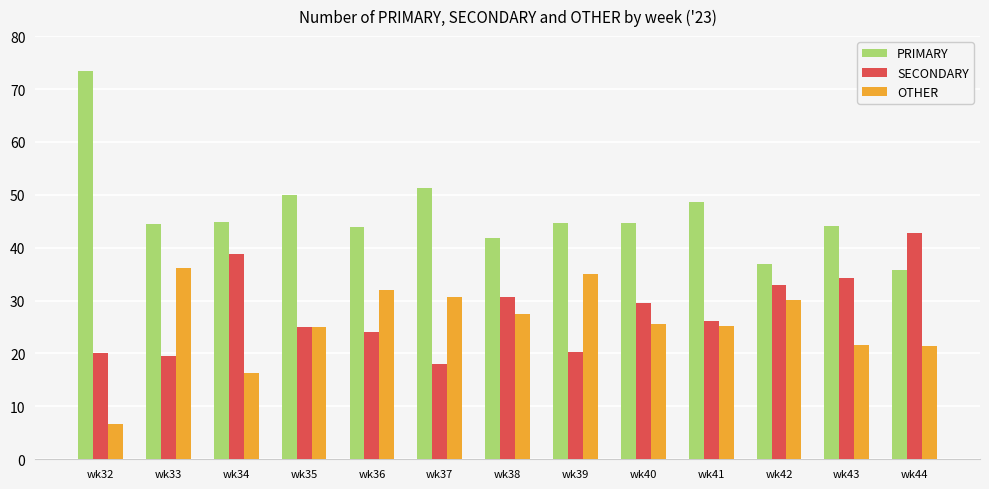

What is the difference between the highest and lowest values at wk38?

14.3